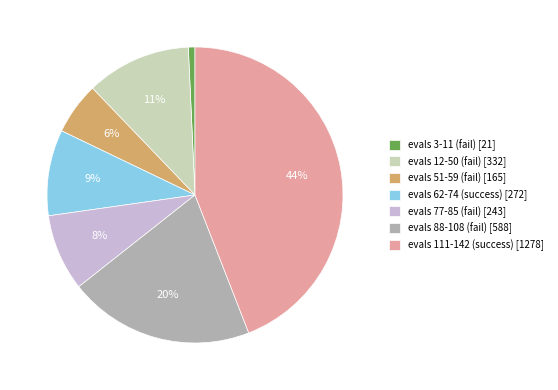

Do evals 3-11 (fail) [21] and evals 62-74 (success) [272] together represent more than half of the pie?

No